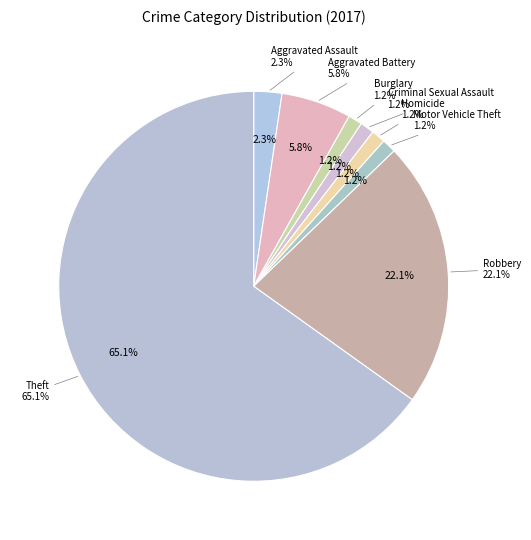

What is the majority slice?

Theft